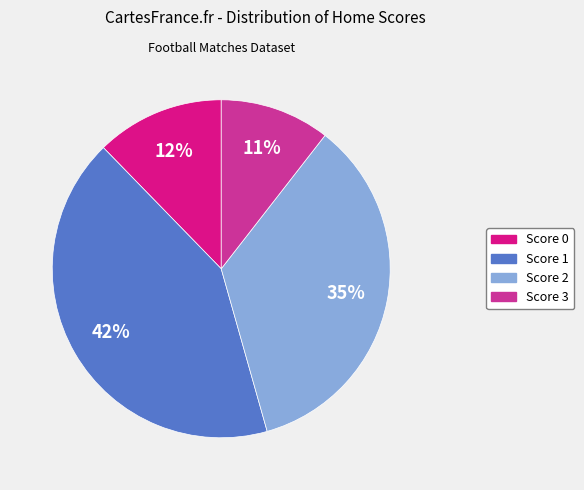

Does any single category account for the majority?

No